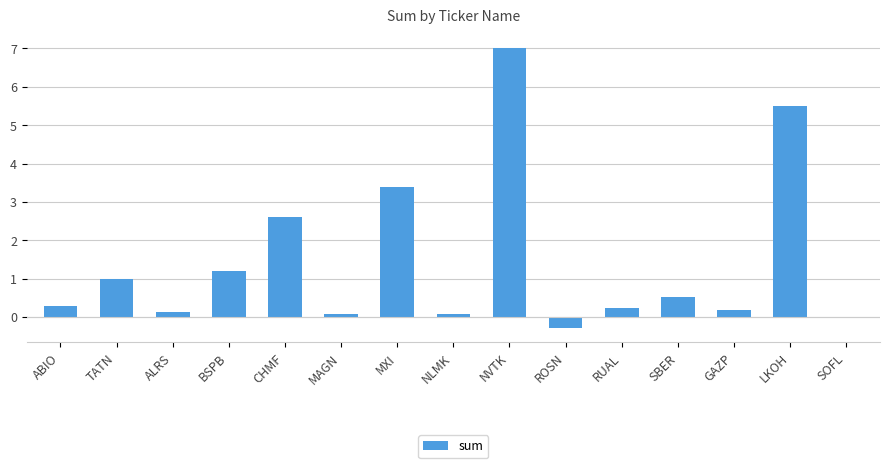

Reading left to right, transcribe all the data shown in this chart.

0.3	1.0	0.1	1.2	2.6	0.1	3.4	0.1	7.0	-0.3	0.2	0.5	0.2	5.5	0.0